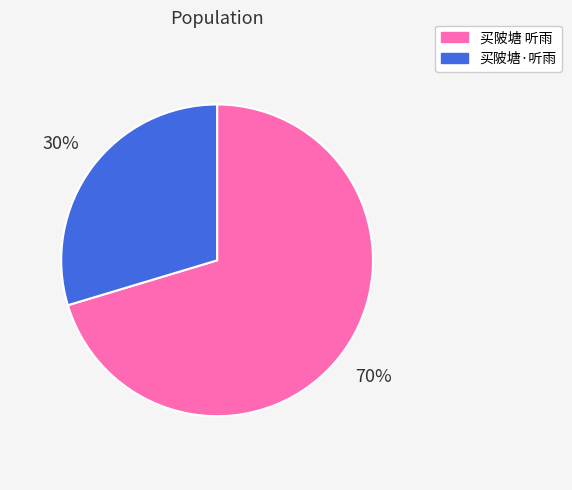

What percentage is the 买陂塘 听雨 slice, to the nearest percent?

70%